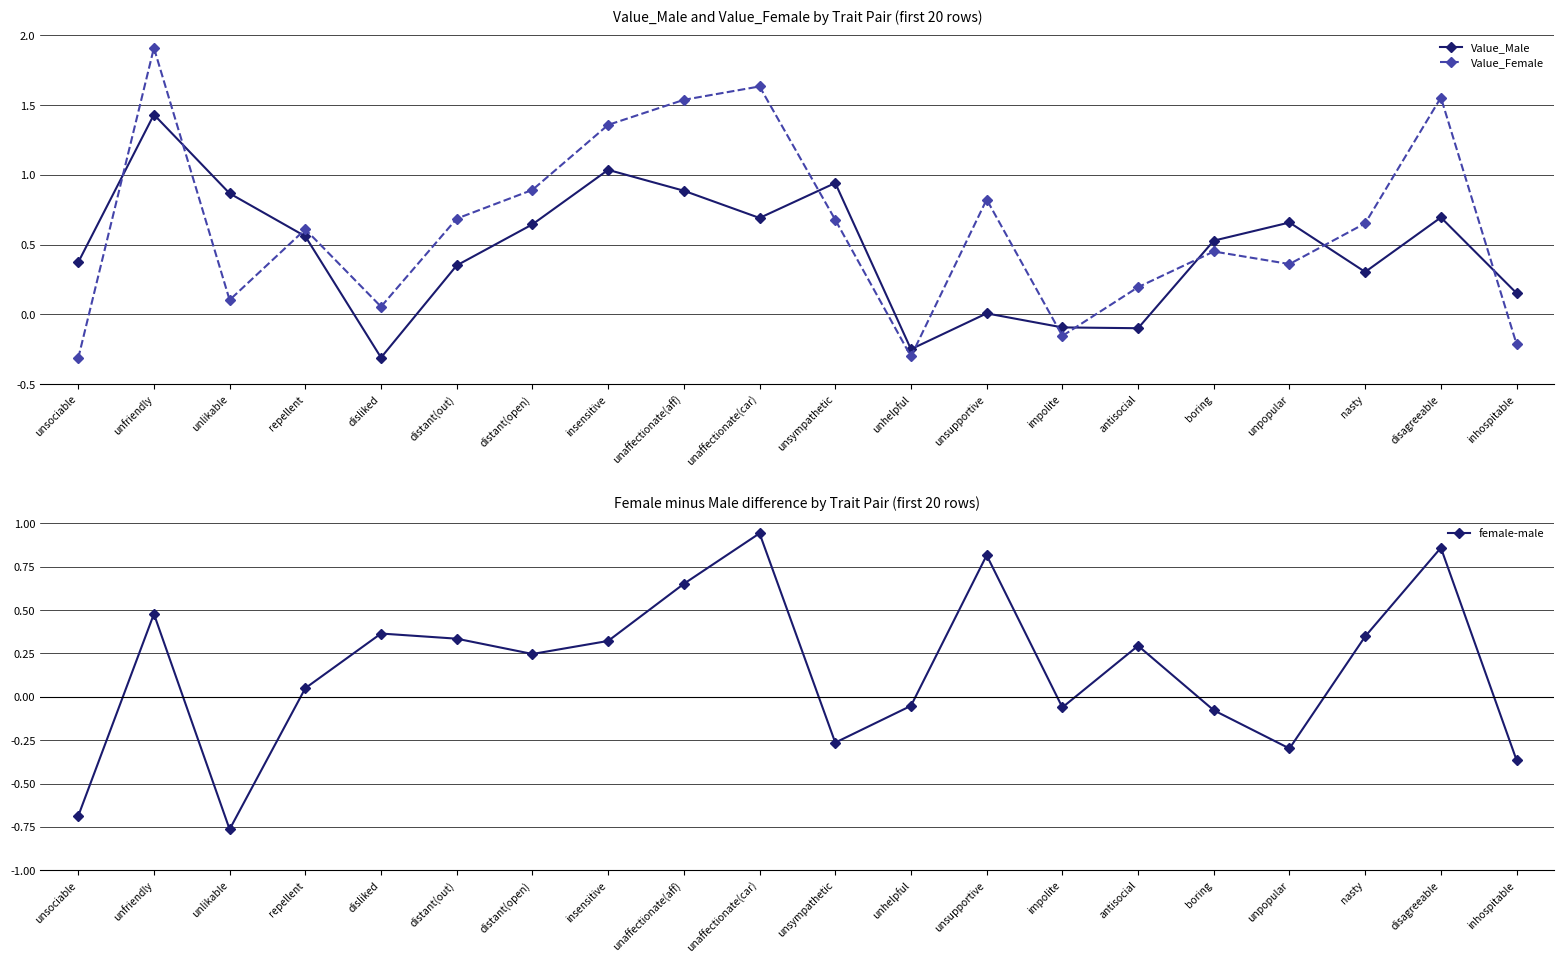

Reading left to right, extract all data points from this chart.

Value_Male: unsociable=0.4	unfriendly=1.4	unlikable=0.9	repellent=0.6	disliked=-0.3	distant(out)=0.4	distant(open)=0.6	insensitive=1.0	unaffectionate(aff)=0.9	unaffectionate(car)=0.7	unsympathetic=0.9	unhelpful=-0.2	unsupportive=0.0	impolite=-0.1	antisocial=-0.1	boring=0.5	unpopular=0.7	nasty=0.3	disagreeable=0.7	inhospitable=0.2
Value_Female: unsociable=-0.3	unfriendly=1.9	unlikable=0.1	repellent=0.6	disliked=0.1	distant(out)=0.7	distant(open)=0.9	insensitive=1.4	unaffectionate(aff)=1.5	unaffectionate(car)=1.6	unsympathetic=0.7	unhelpful=-0.3	unsupportive=0.8	impolite=-0.2	antisocial=0.2	boring=0.5	unpopular=0.4	nasty=0.7	disagreeable=1.6	inhospitable=-0.2
female-male: unsociable=-0.7	unfriendly=0.5	unlikable=-0.8	repellent=0.0	disliked=0.4	distant(out)=0.3	distant(open)=0.2	insensitive=0.3	unaffectionate(aff)=0.7	unaffectionate(car)=0.9	unsympathetic=-0.3	unhelpful=-0.1	unsupportive=0.8	impolite=-0.1	antisocial=0.3	boring=-0.1	unpopular=-0.3	nasty=0.3	disagreeable=0.9	inhospitable=-0.4